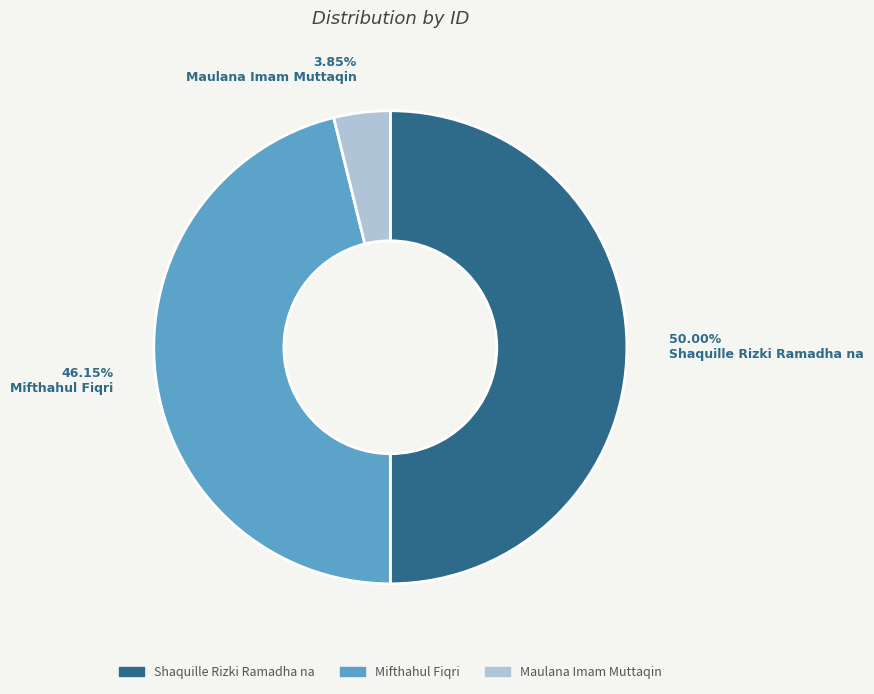

How many segments does this pie chart have?

3